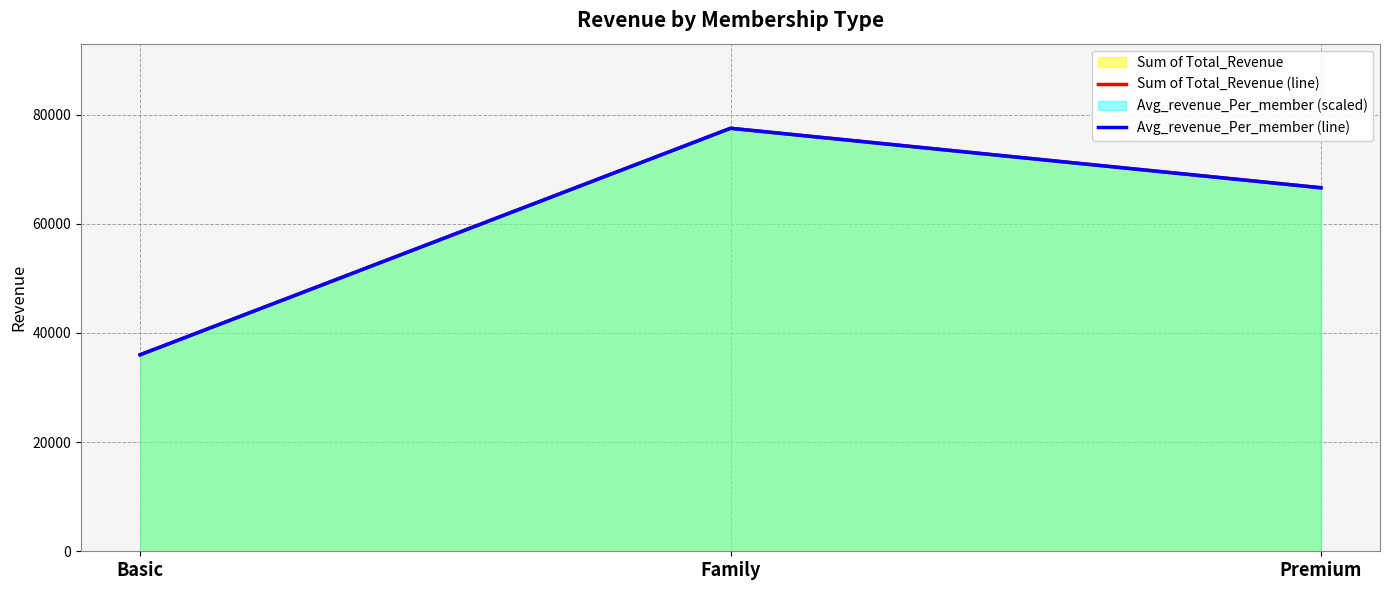

Between Basic and Premium, which is larger?

Premium